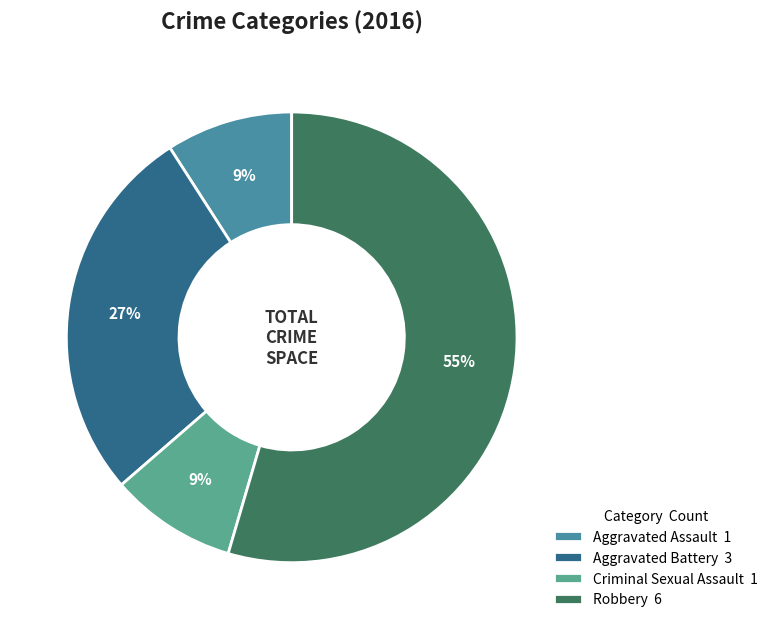

Do Aggravated Battery and Criminal Sexual Assault together represent more than half of the pie?

No